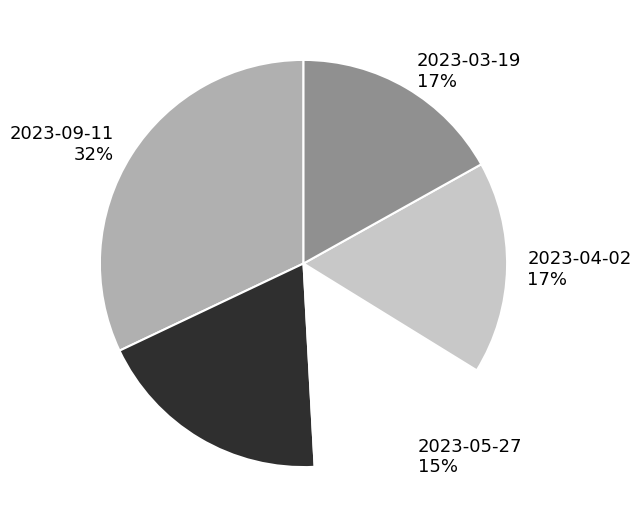

To the nearest percent, what is the difference between the 2023-04-02 and 2023-09-02 slice percentages?

2%